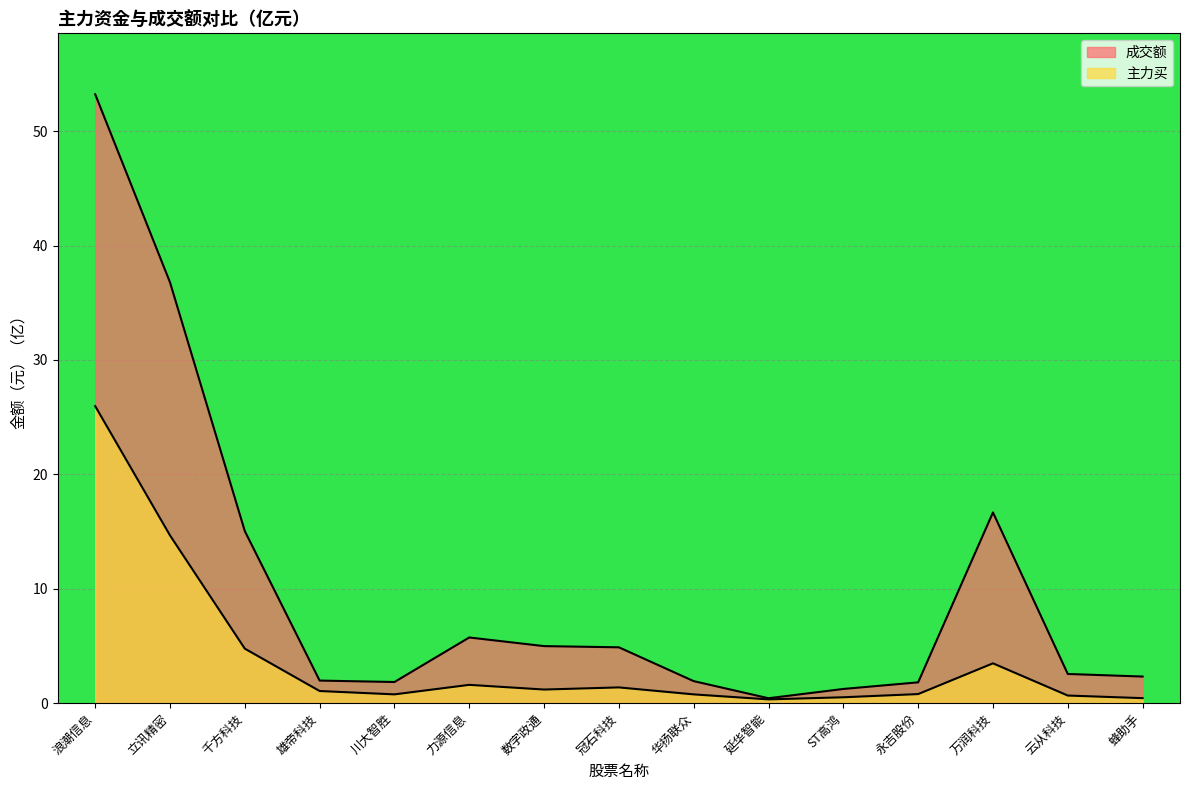

What is the total value across all series at 永吉股份?

2.6